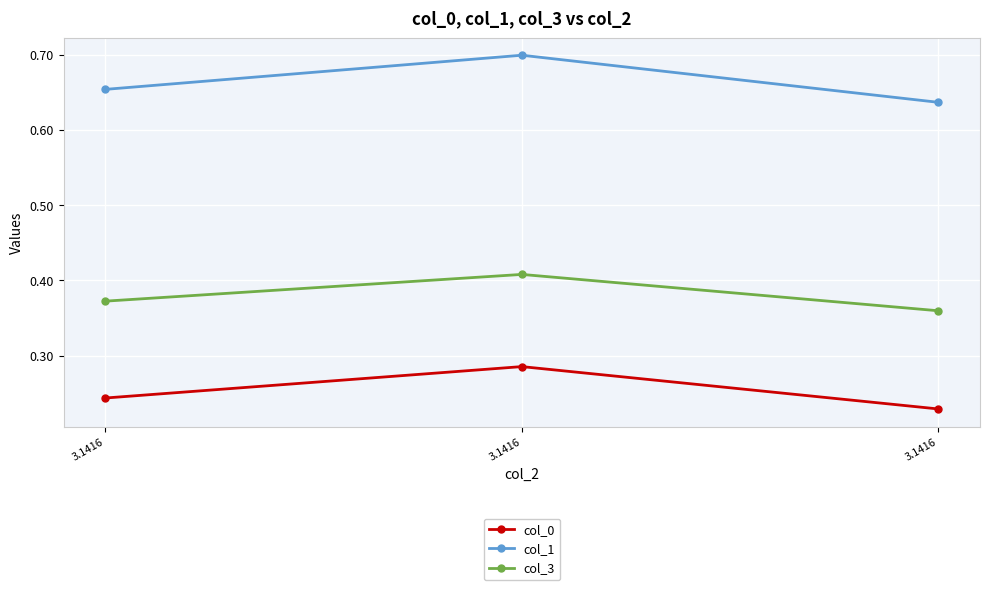

What is the difference between the highest and lowest values at 3.1416?

0.4